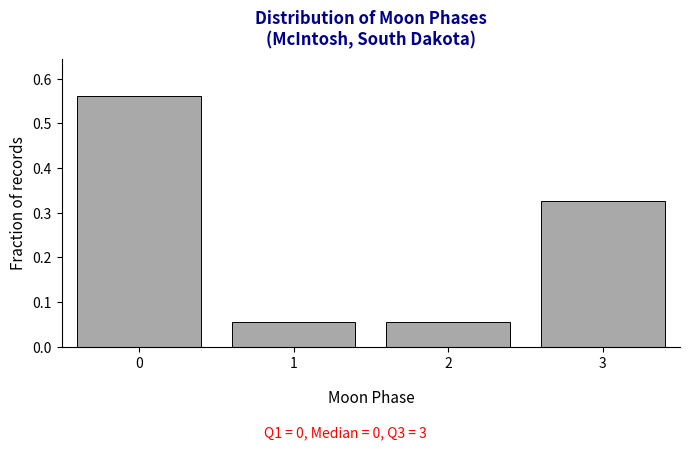

What is the change in value from 0 to 2?

-0.5